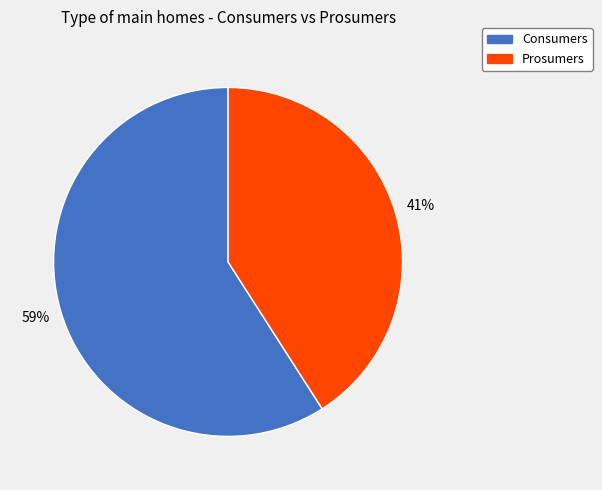

Rank the categories by value from highest to lowest.

Consumers, Prosumers